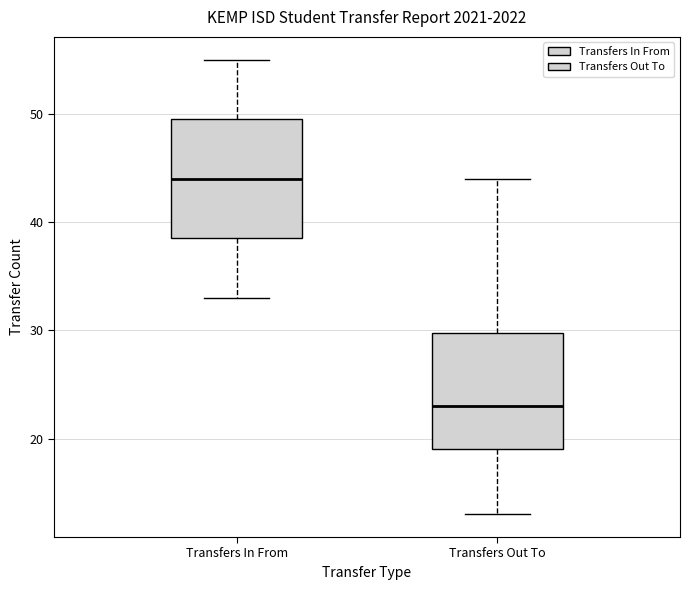

Which box's median line is the lowest?

Transfers Out To